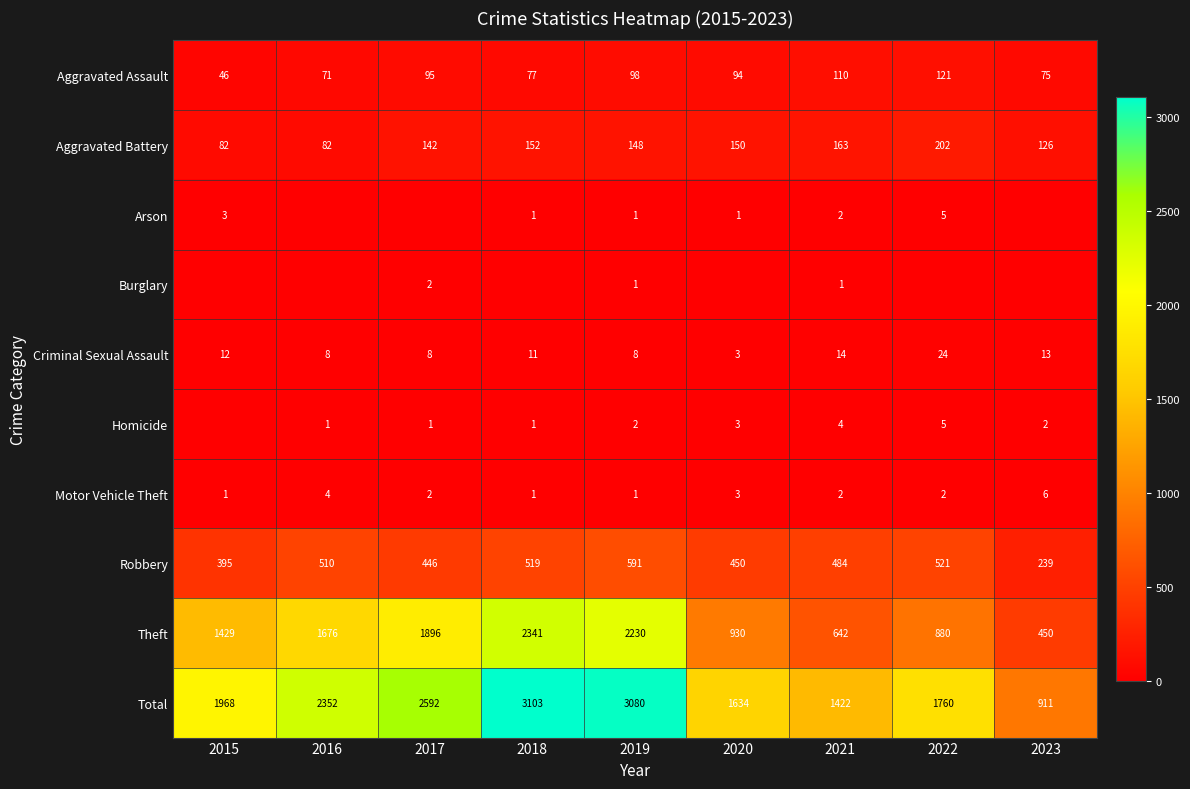

Which series has the largest range (max minus min)?

Total